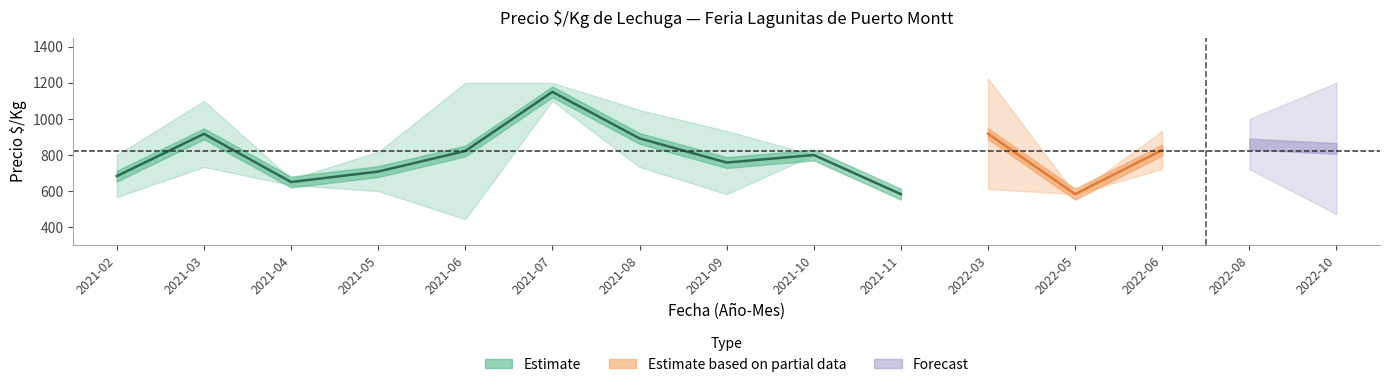

True or false: min_price has a value of 429 at 2021-03.

False